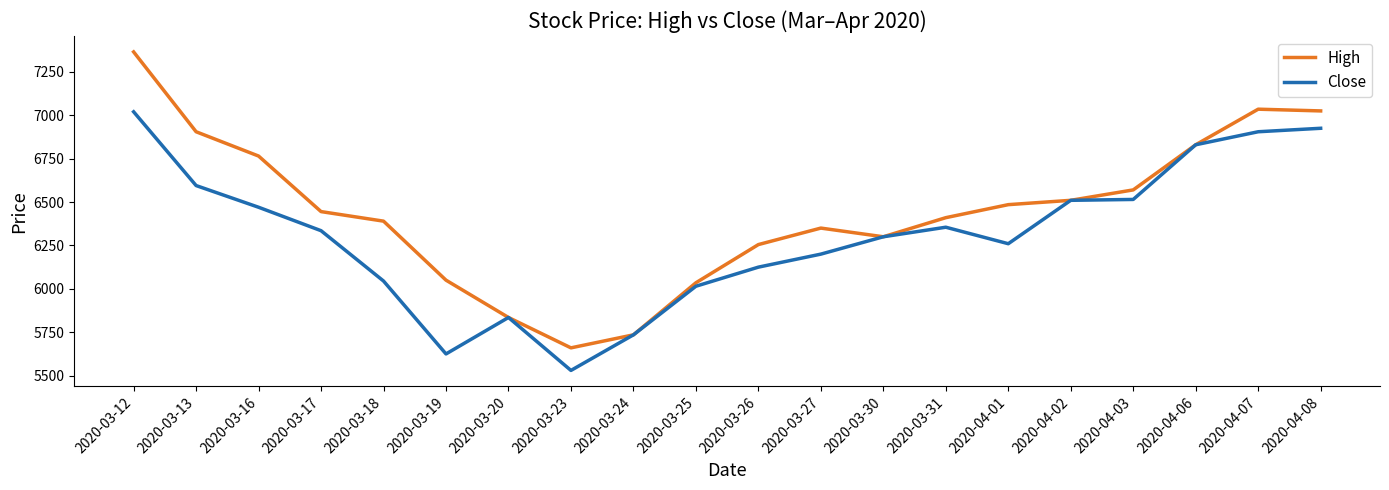

What is the minimum value shown in the chart?

5530